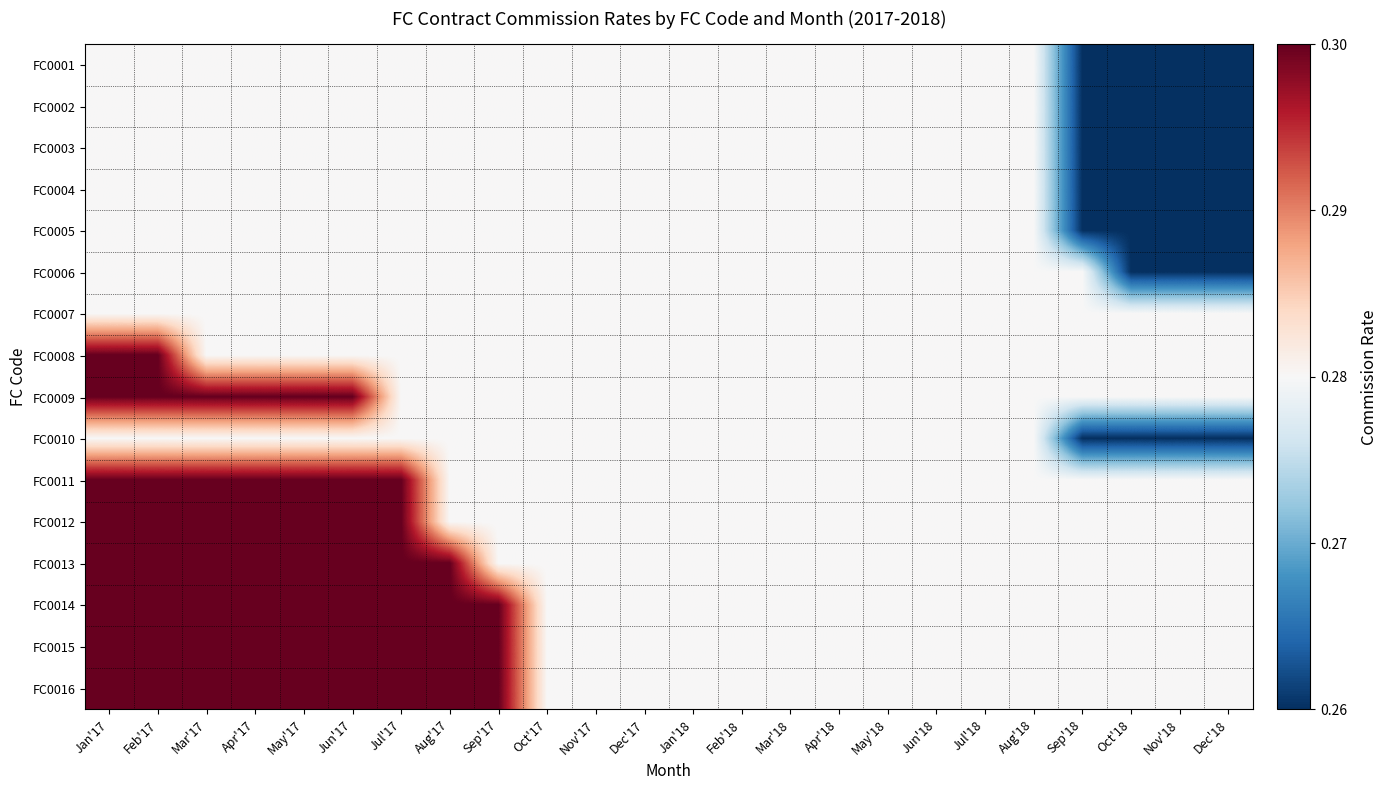

At which category is the sum across all series the highest?

Jan'17